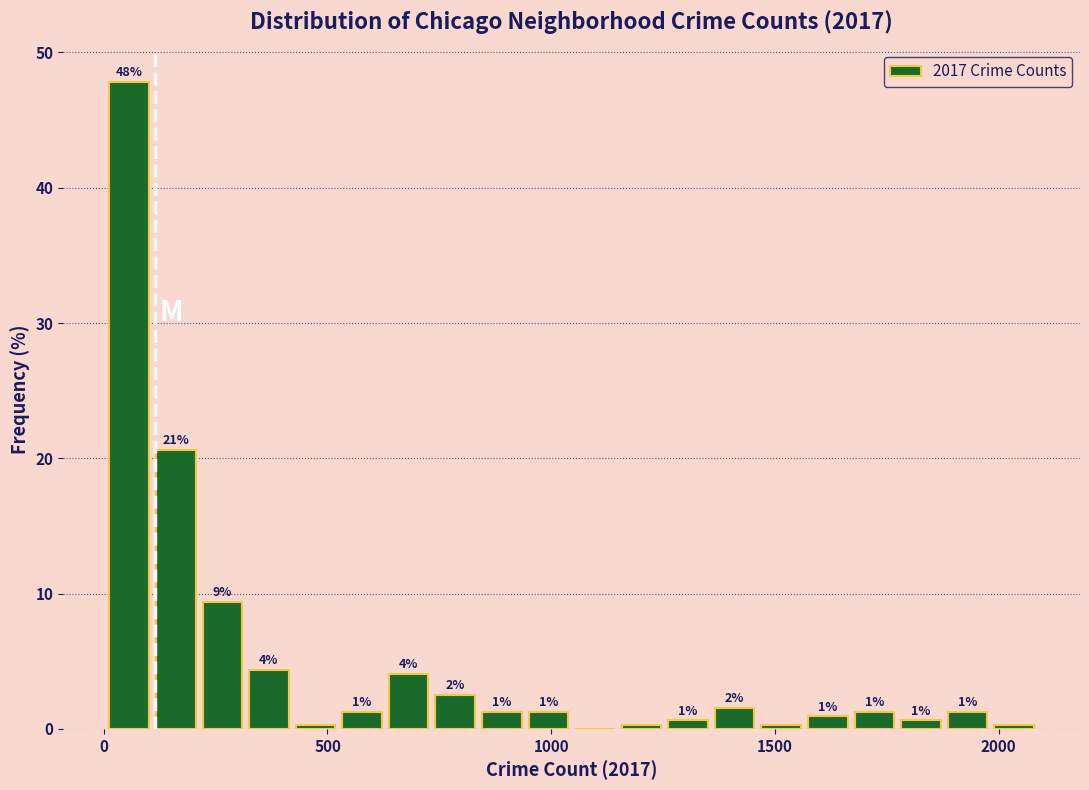

Around what value on the x-axis is the tallest bar? Give the approximate position of its centre, as read against the axis.

50